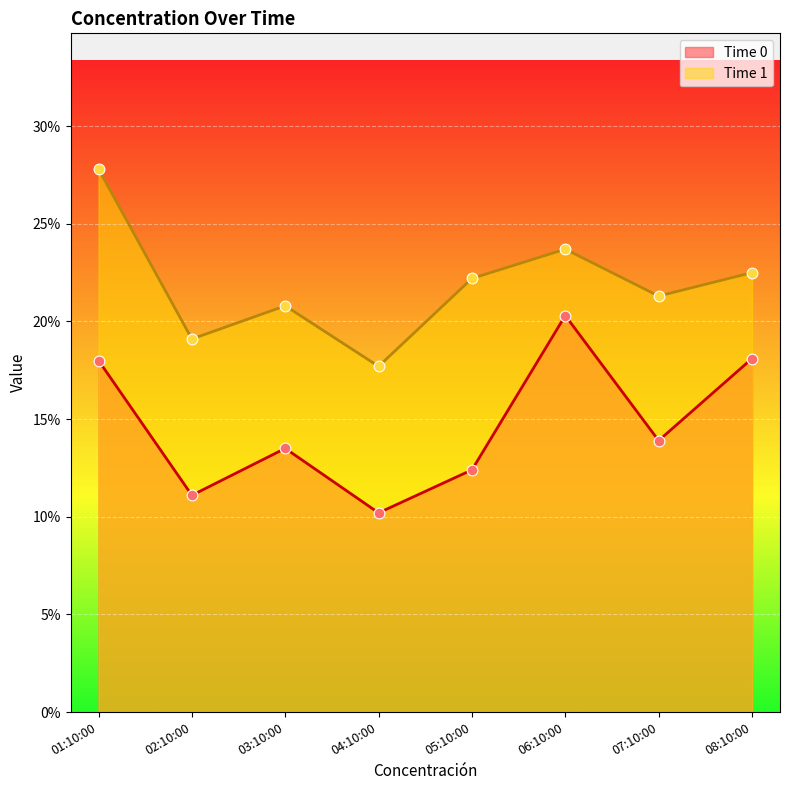

What are all the series names shown in the legend?

Time 0, Time 1